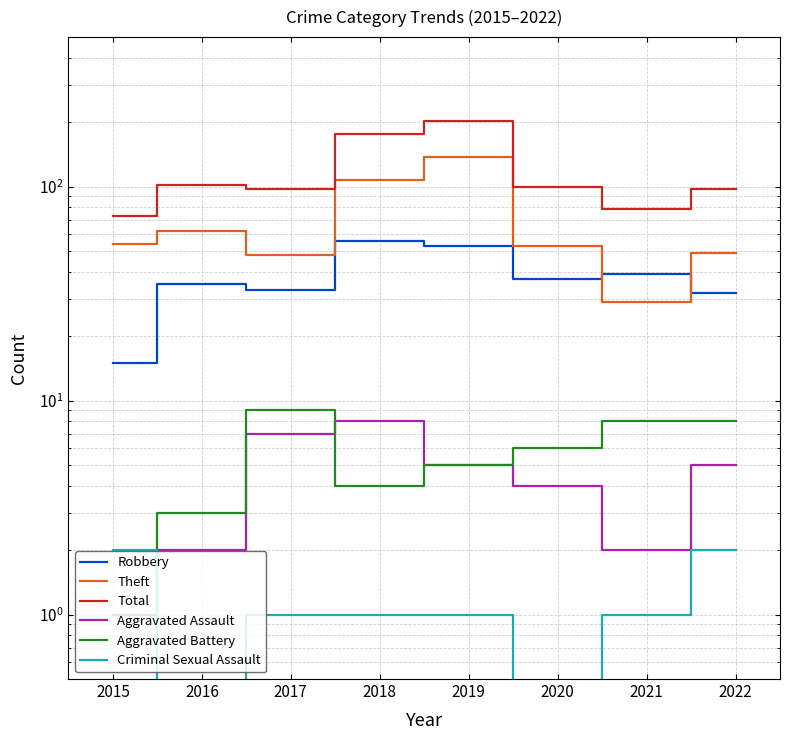

At which category does the chart reach its peak across all series?

2019